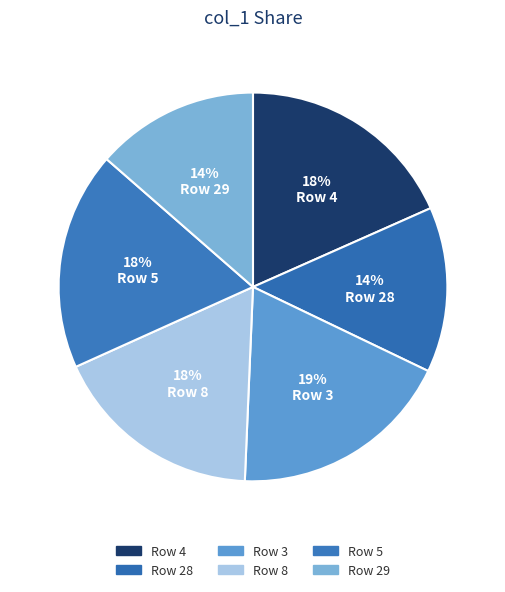

Which slice is the largest?

3